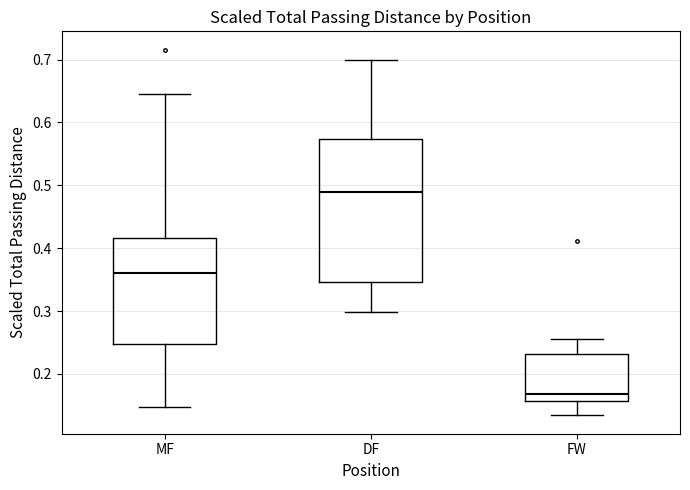

Which box is the tallest, from its lower edge to its upper edge?

DF